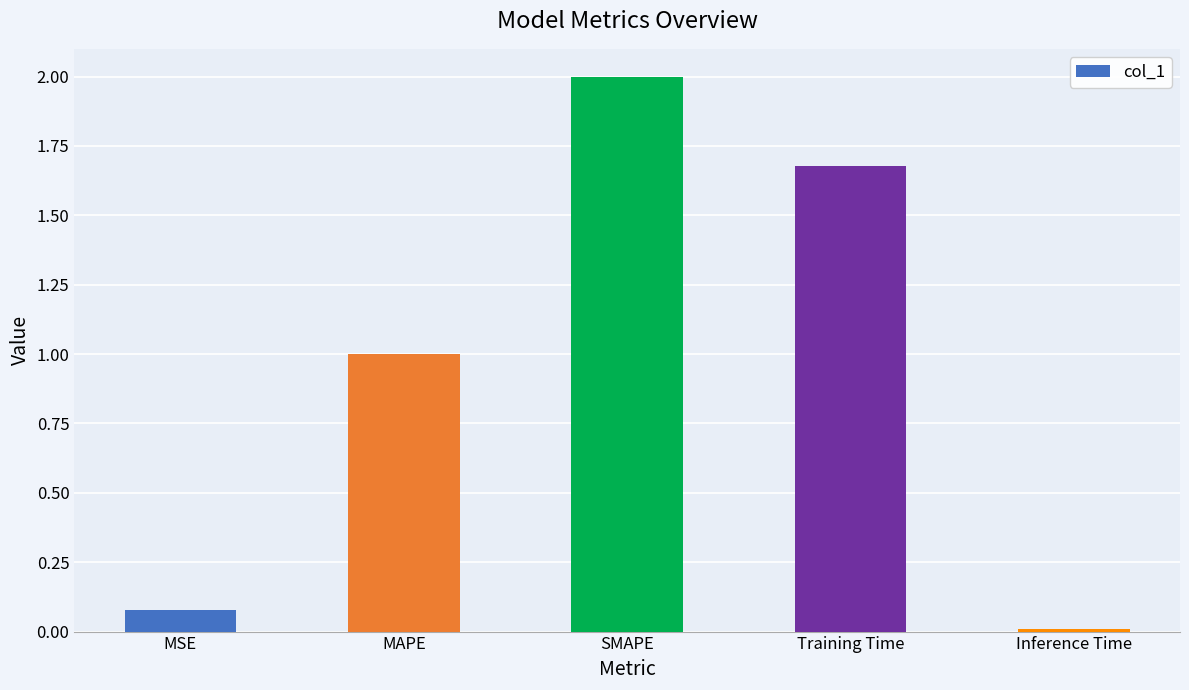

What is the label of the 1st bar from the right?

Inference Time